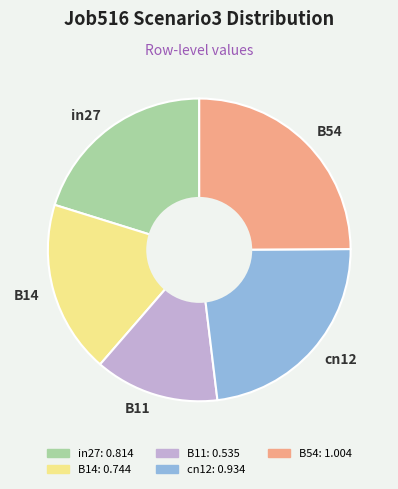

Rank the categories by value from lowest to highest.

B11, B14, in27, cn12, B54